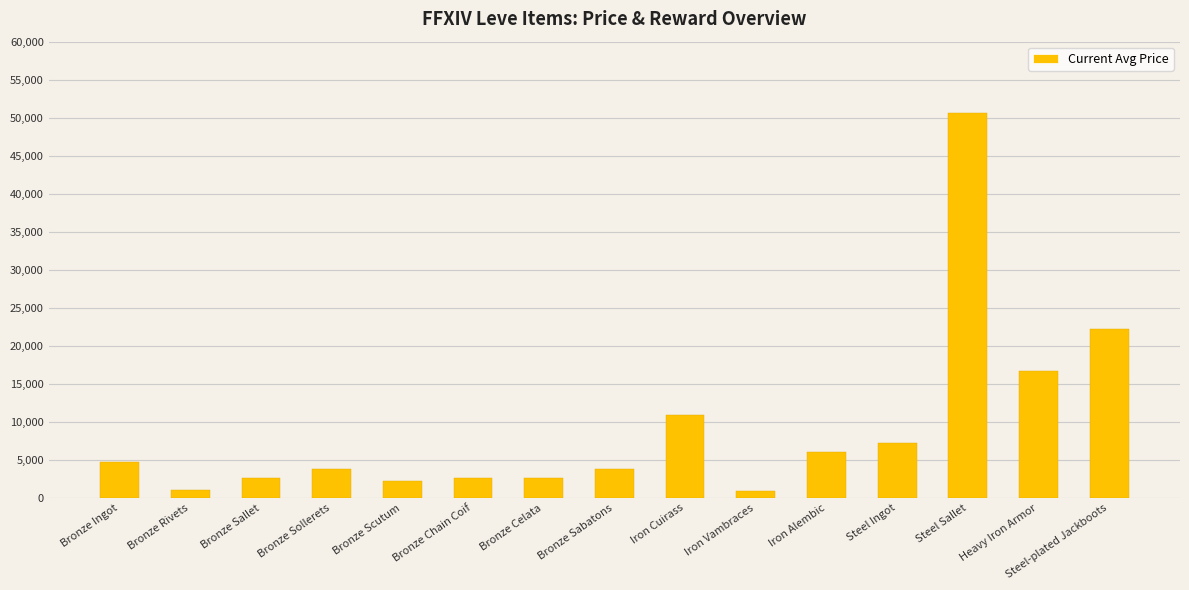

Where is the data nearest to the value 25704?

Steel-plated Jackboots